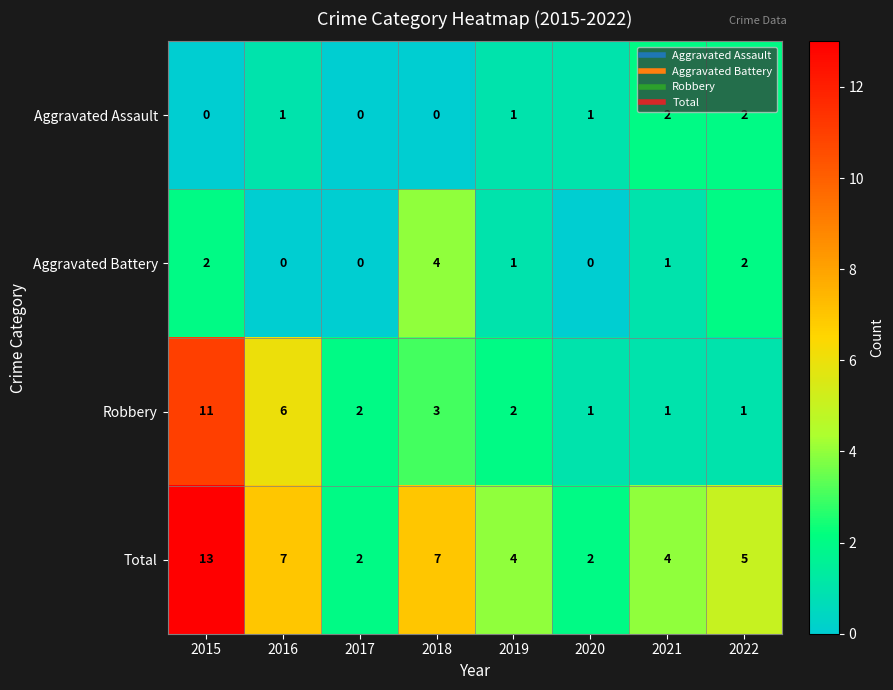

Rank the series by their maximum value, from lowest to highest.

Aggravated Assault, Aggravated Battery, Robbery, Total